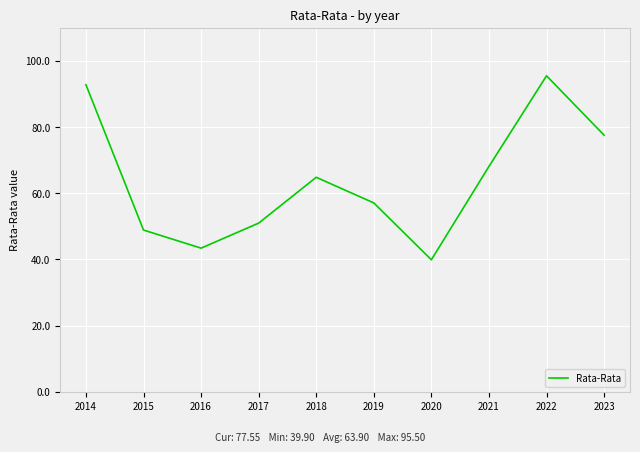

List the labels in order of value, largest first.

2022, 2014, 2023, 2021, 2018, 2019, 2017, 2015, 2016, 2020